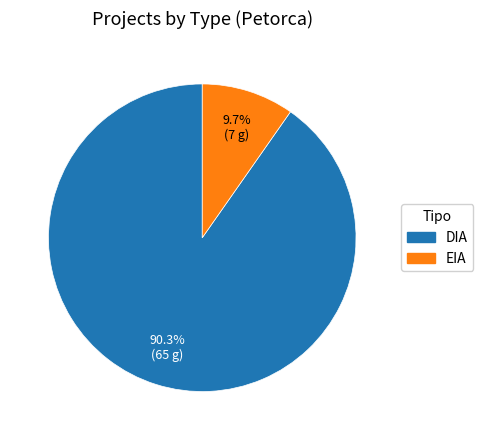

Is it true that EIA is 10% of the pie?

True